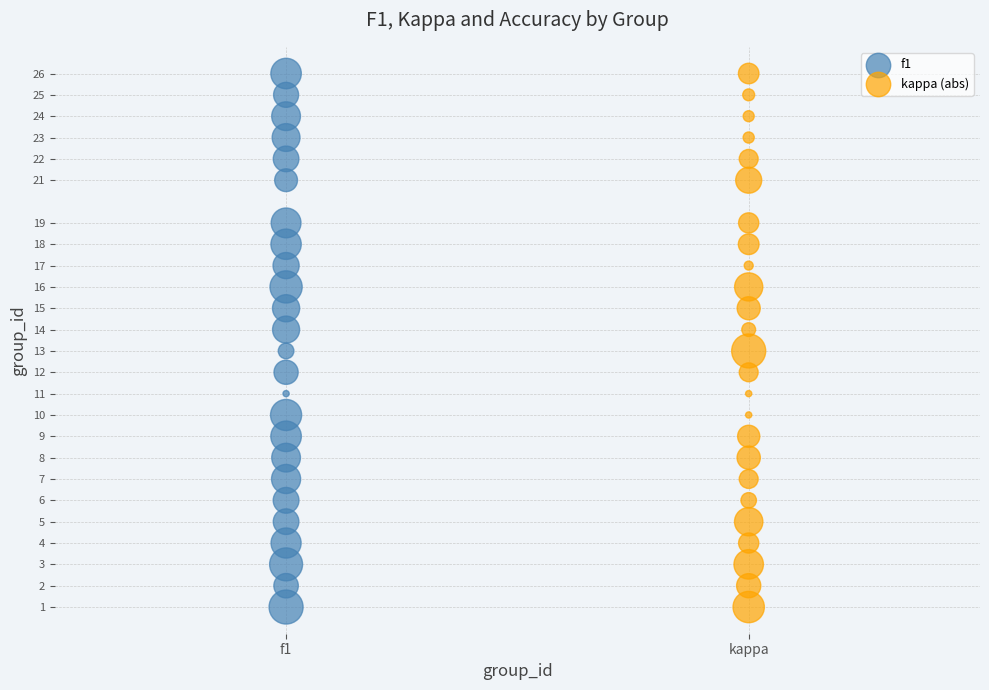

What are all the series names shown in the legend?

f1, kappa (abs)